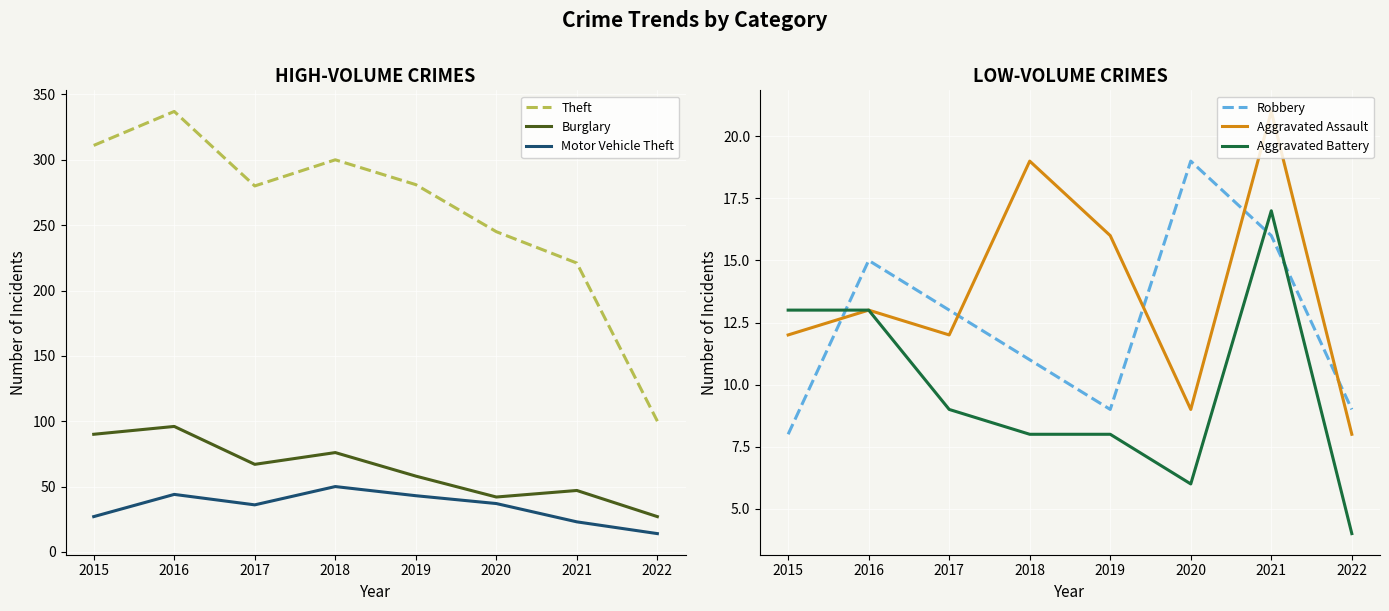

Which category has the highest value in the Aggravated Assault series?

2021